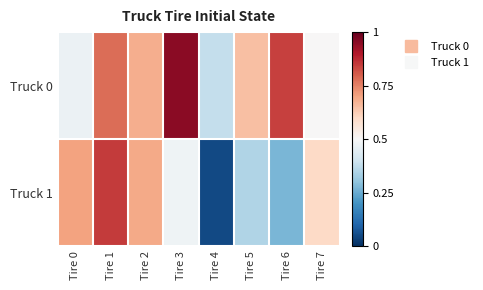

How many data points does each series have?

8